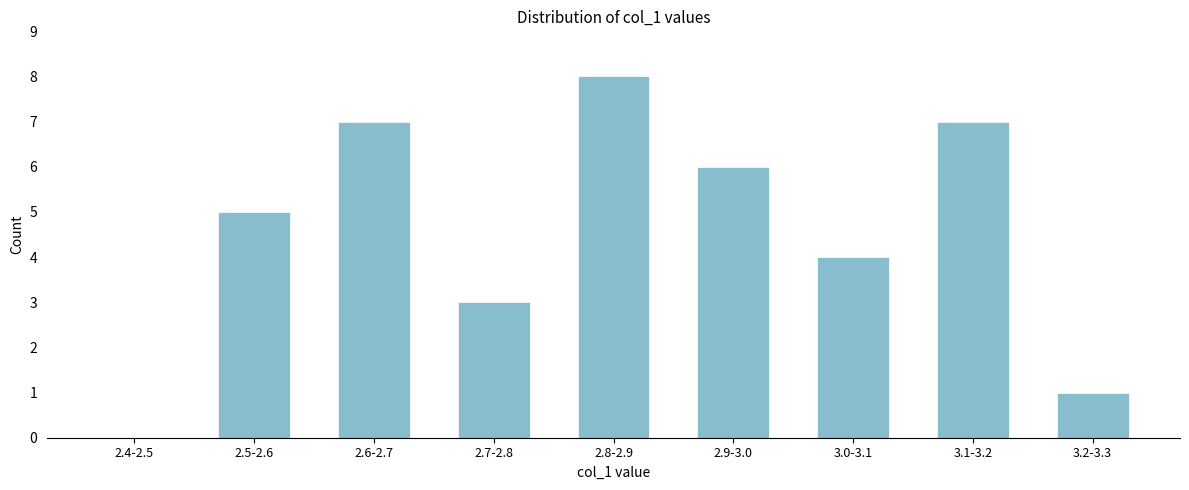

Reading right to left, extract all data points from this chart.

3.2-3.3=1	3.1-3.2=7	3.0-3.1=4	2.9-3.0=6	2.8-2.9=8	2.7-2.8=3	2.6-2.7=7	2.5-2.6=5	2.4-2.5=0